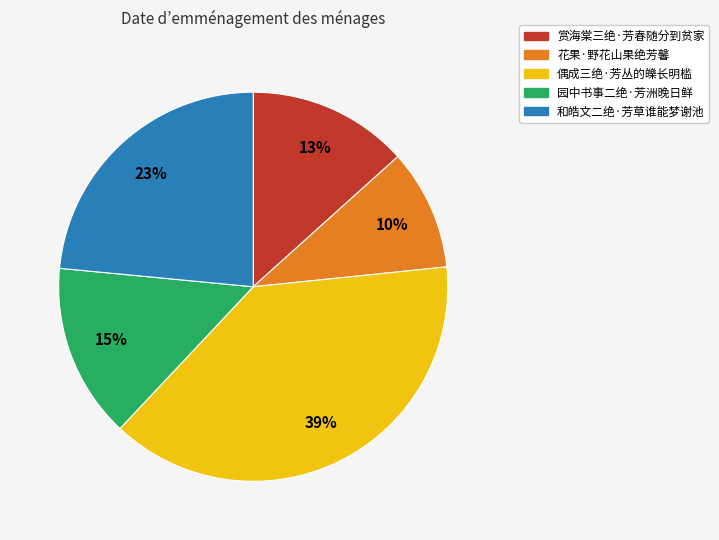

Does 花果·野花山果绝芳馨 represent more than half of the total?

No